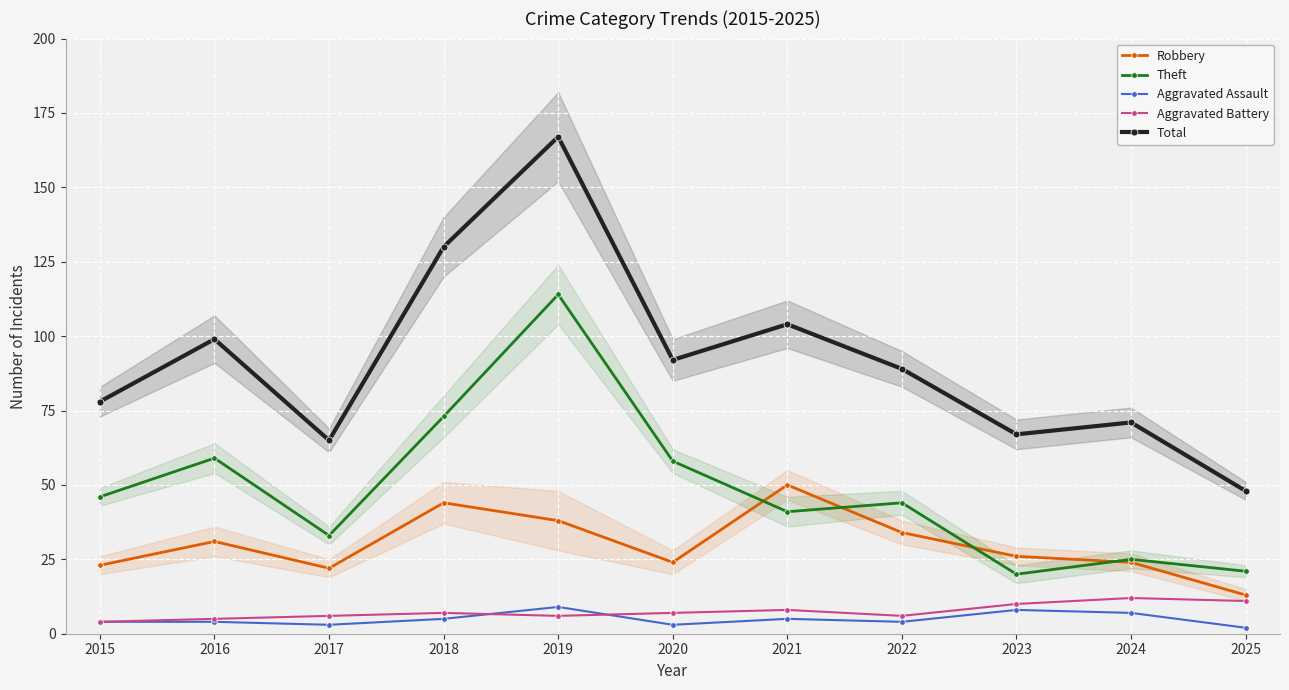

List the series in order of their peak value, lowest first.

Aggravated Assault, Aggravated Battery, Robbery, Theft, Total